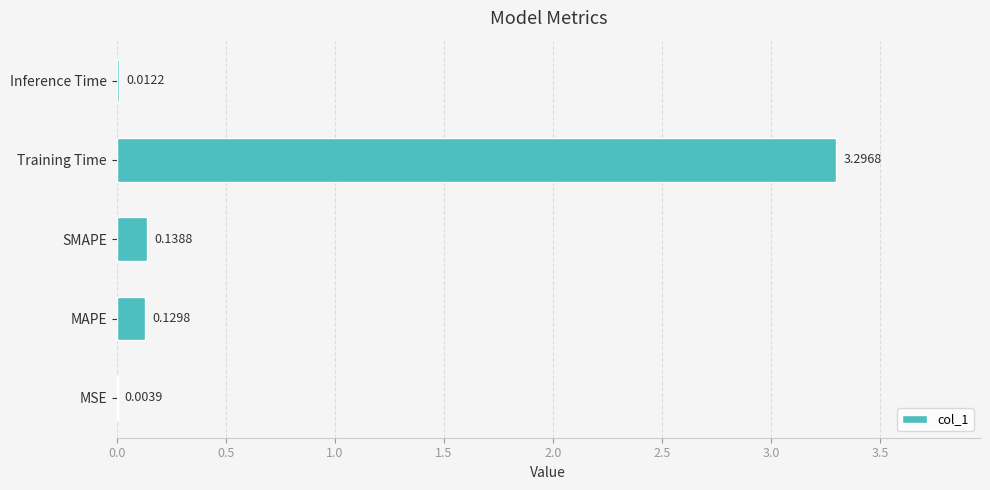

What is the change in value from Training Time to Inference Time?

-3.3